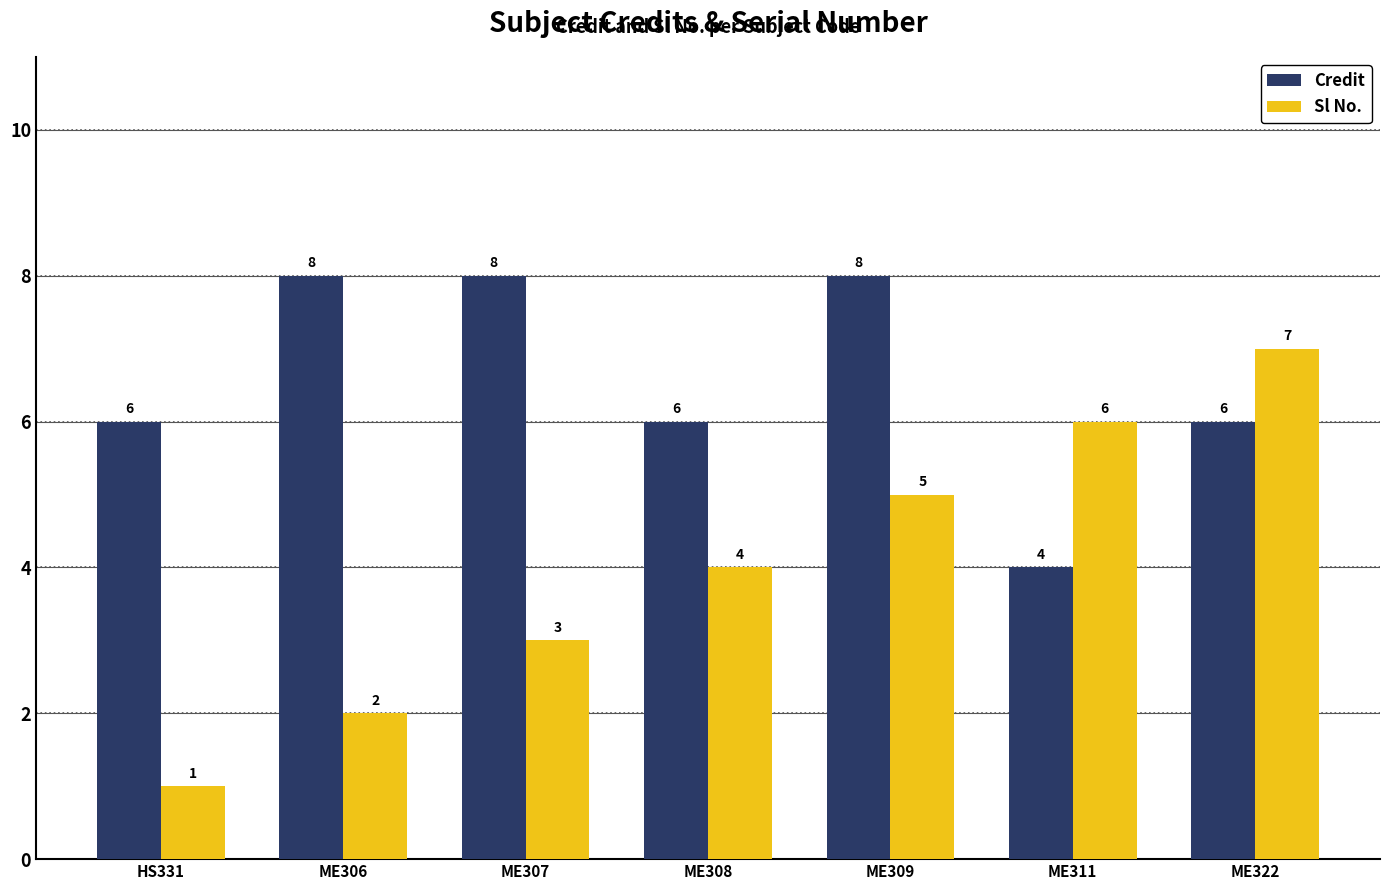

What is the difference between the highest and lowest values at ME306?

6